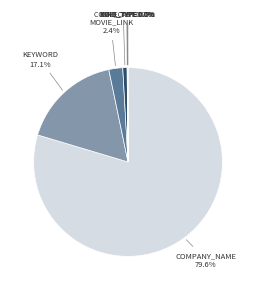

Between KEYWORD and COMP_CAST, which is larger?

KEYWORD